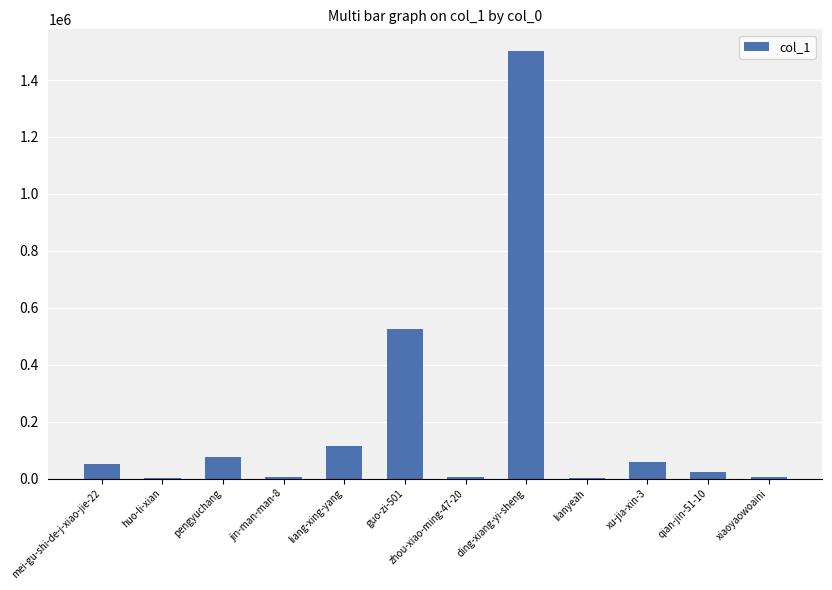

Between ding-xiang-yi-sheng and jin-man-man-8, which is larger?

ding-xiang-yi-sheng